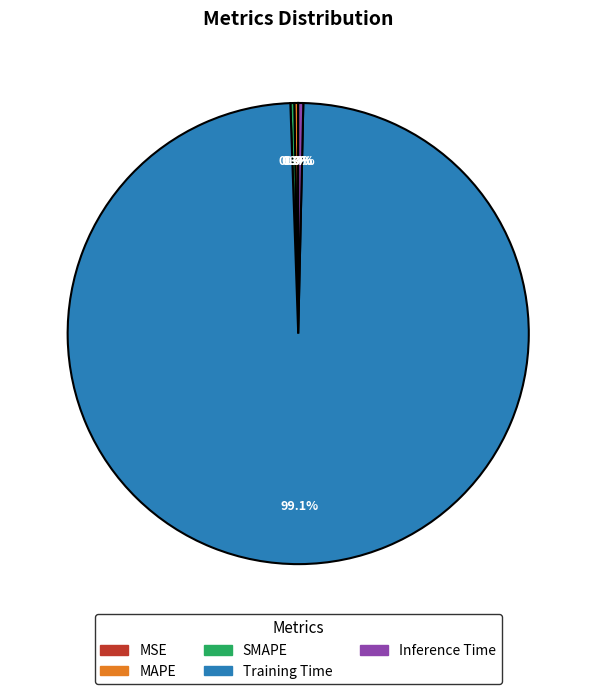

Which has a higher value, Inference Time or Training Time?

Training Time